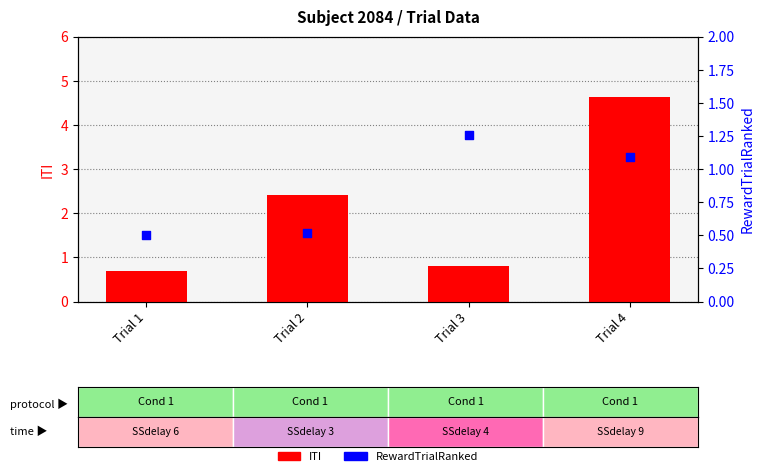

Which series has the largest total across all categories?

ITI